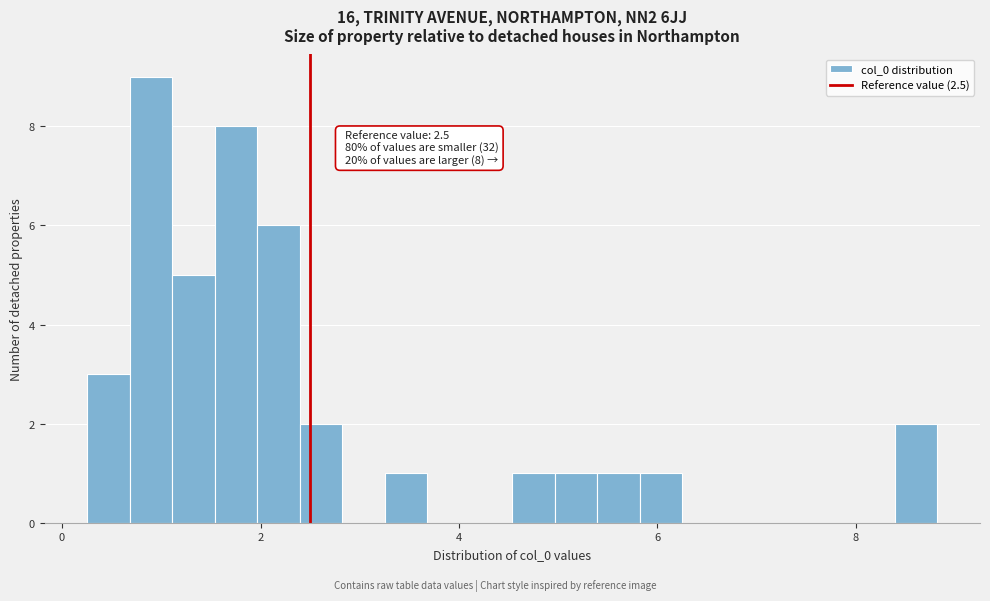

Around what value on the x-axis is the tallest bar? Give the approximate position of its centre, as read against the axis.

0.8